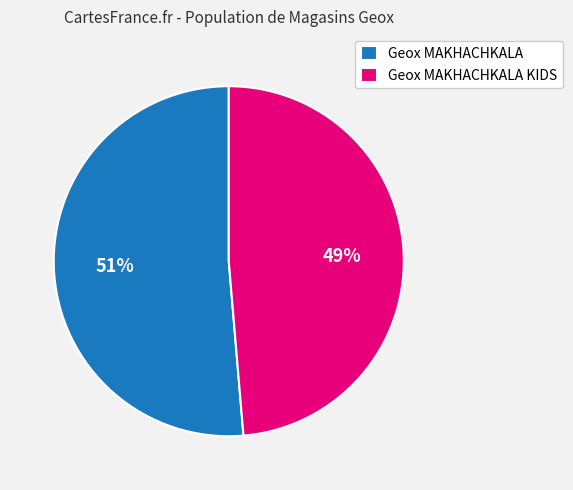

Count the number of slices in the pie.

2